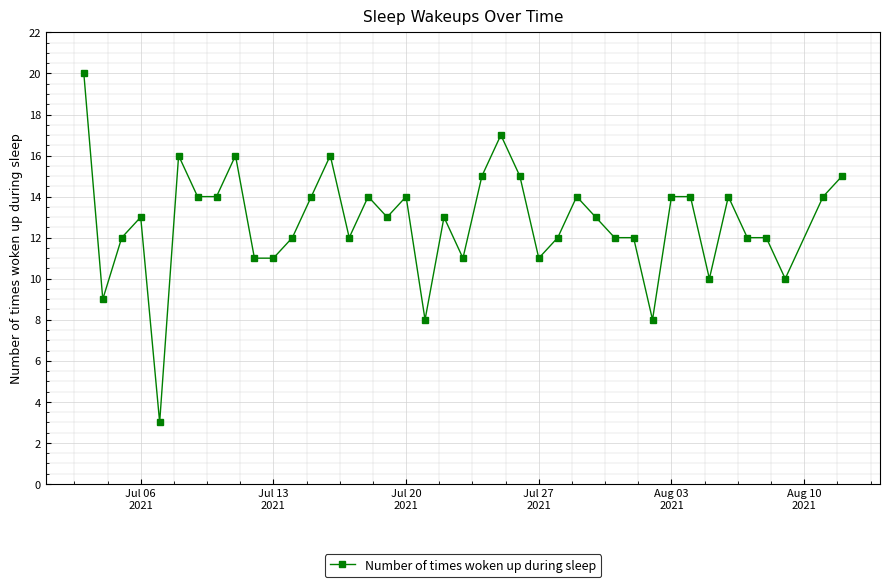

What is the value of the 34th point from the left?

10